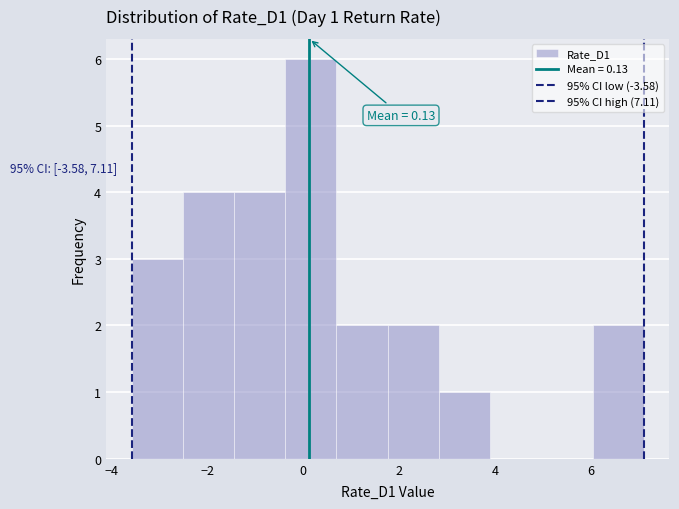

Over which range of the x-axis is the bar tallest?

-0.4 to 0.6